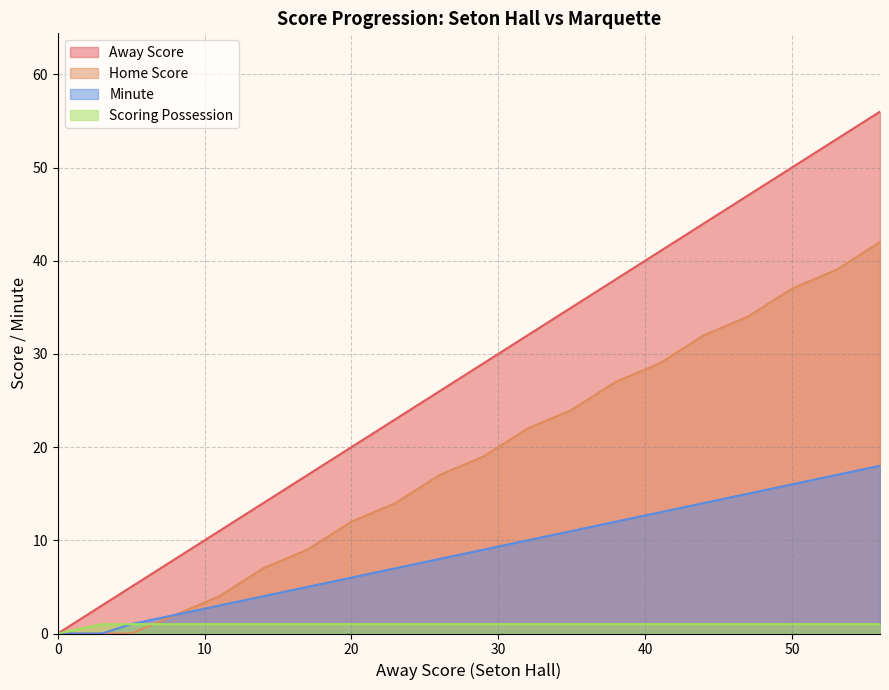

What is the value of the Home Score point at the 14th from the left?

27